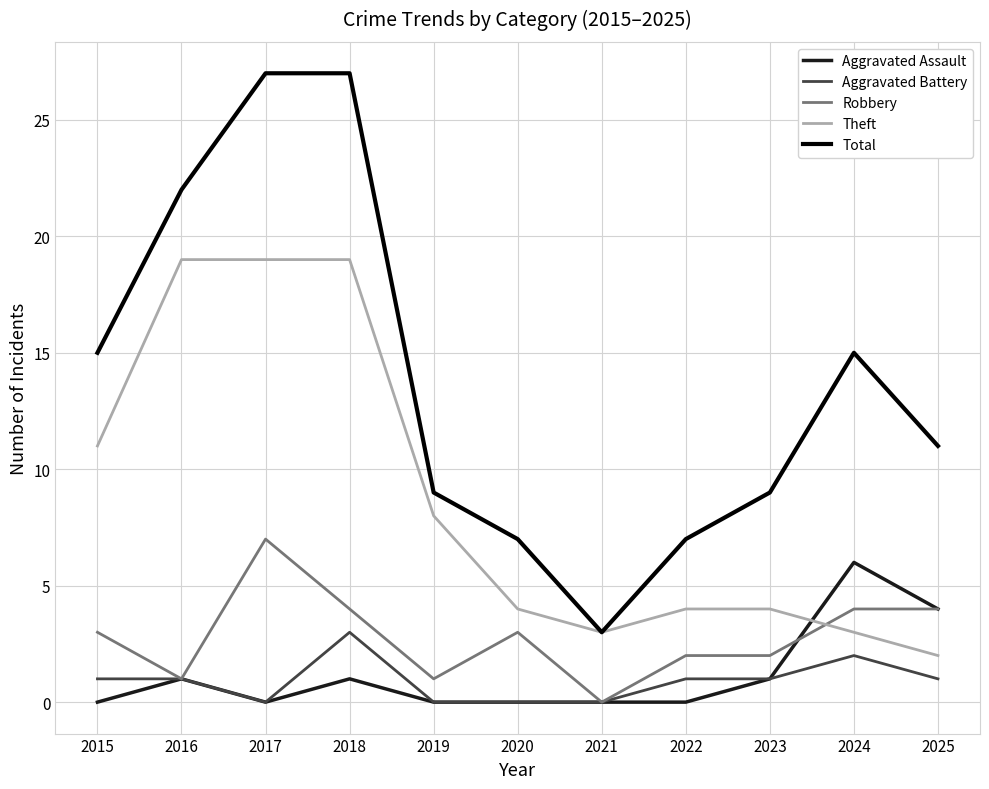

True or false: Robbery and Total cross at least once.

False